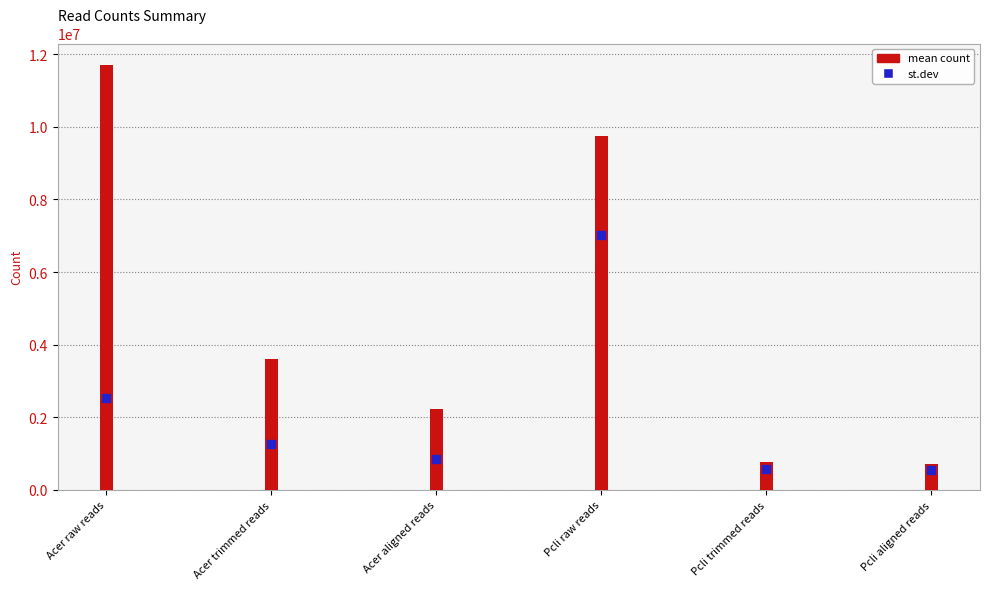

Which series reaches the minimum Y coordinate?

st.dev